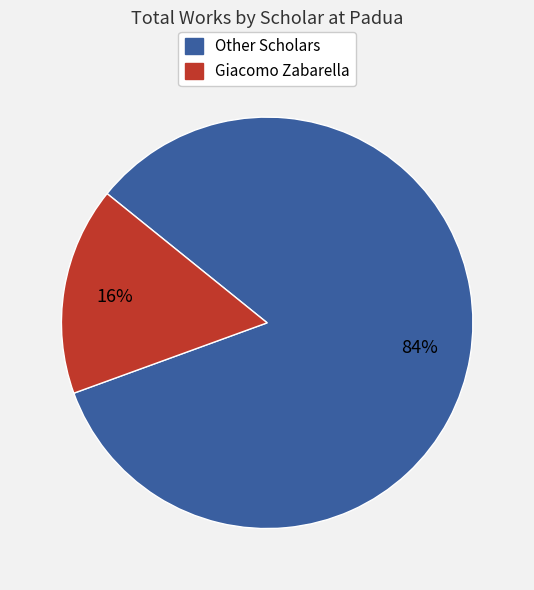

Is there any slice that represents more than half of the pie?

Yes